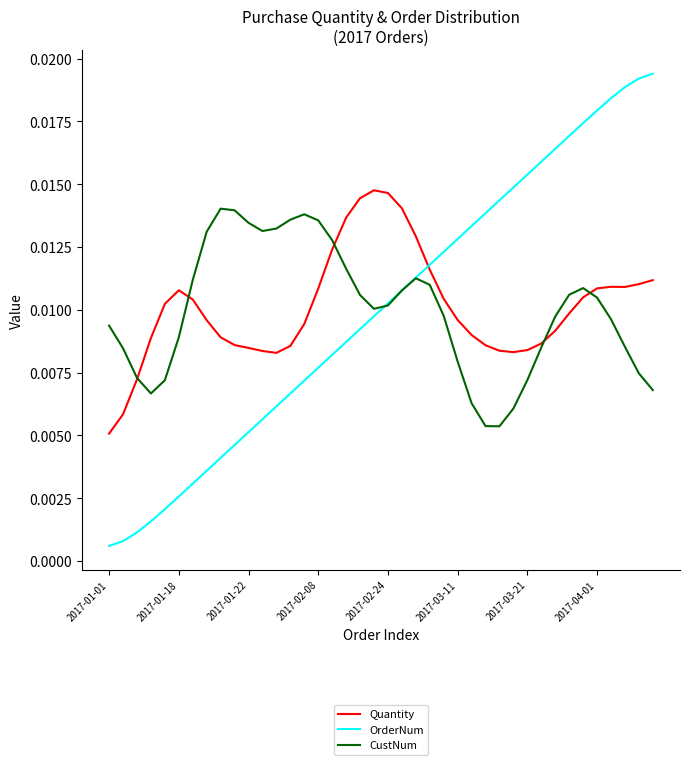

Which series has the largest range (max minus min)?

OrderNum